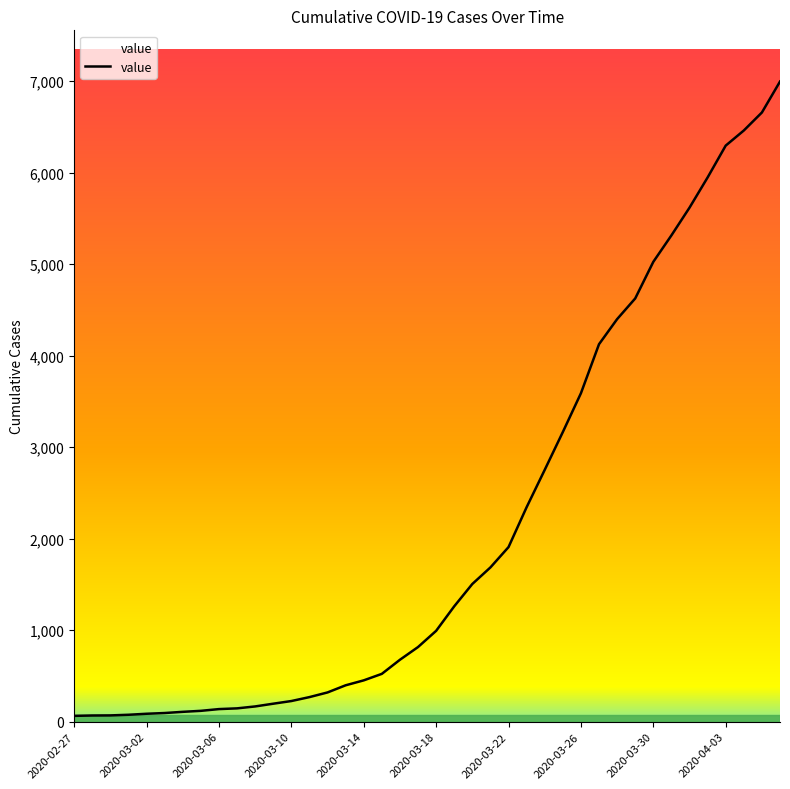

What is the difference between the maximum and minimum values?

6931